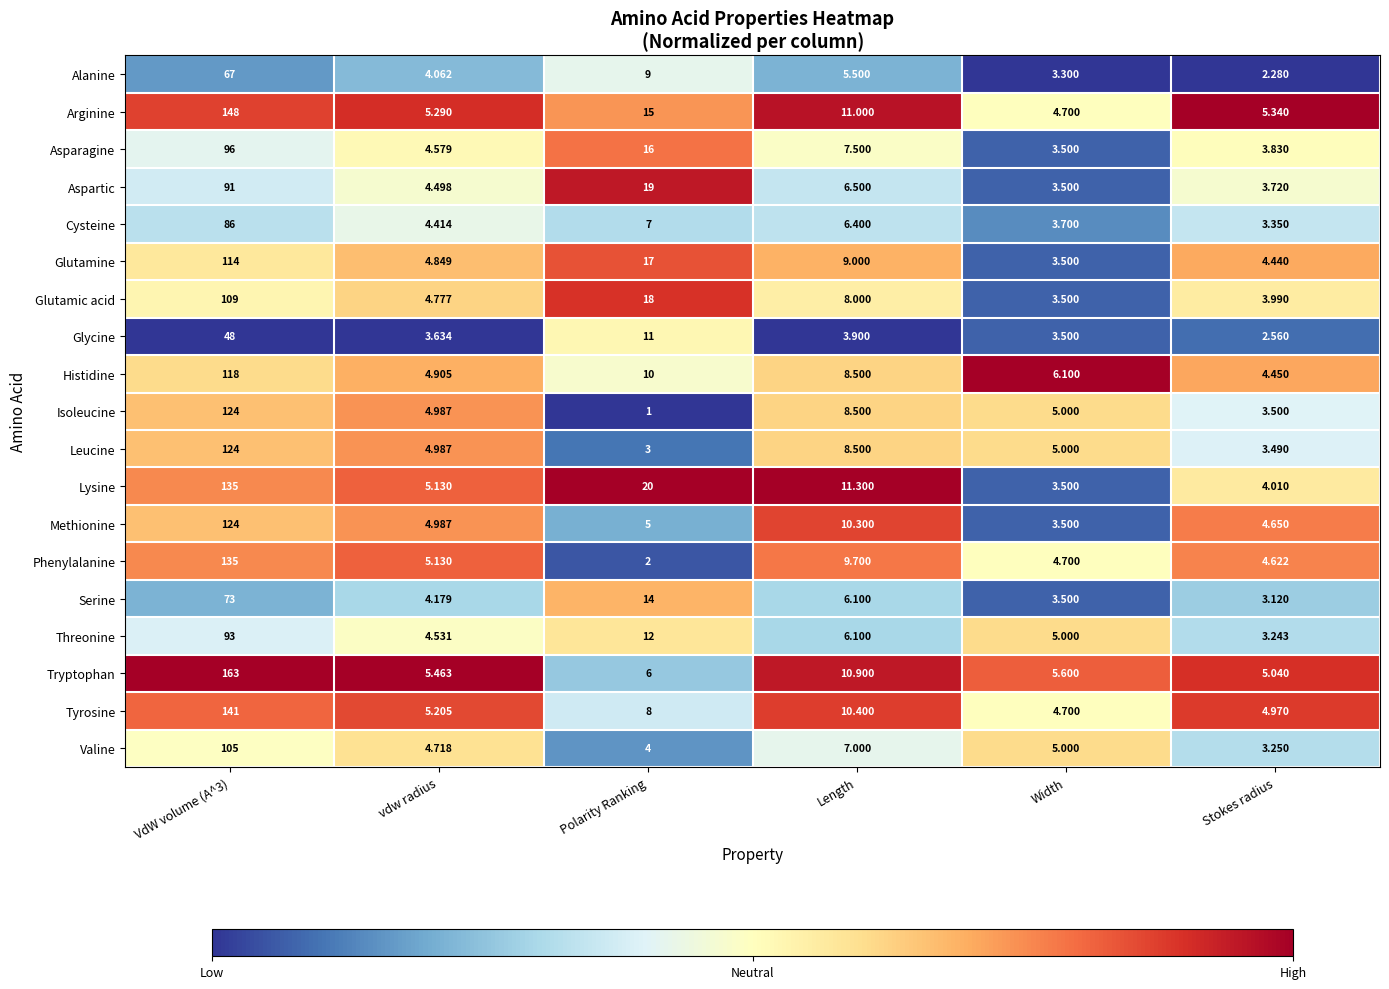

Where is Glutamic acid nearest to the value 56?

Polarity Ranking